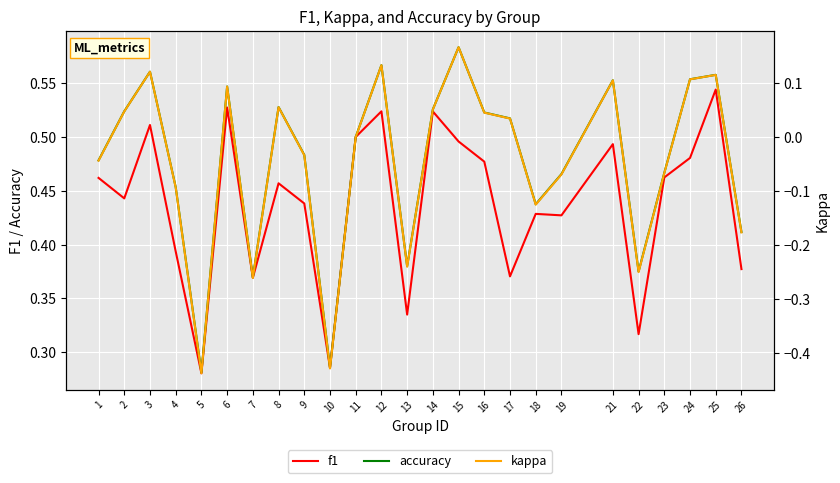

True or false: kappa has a value of -0.0 at 9.

False